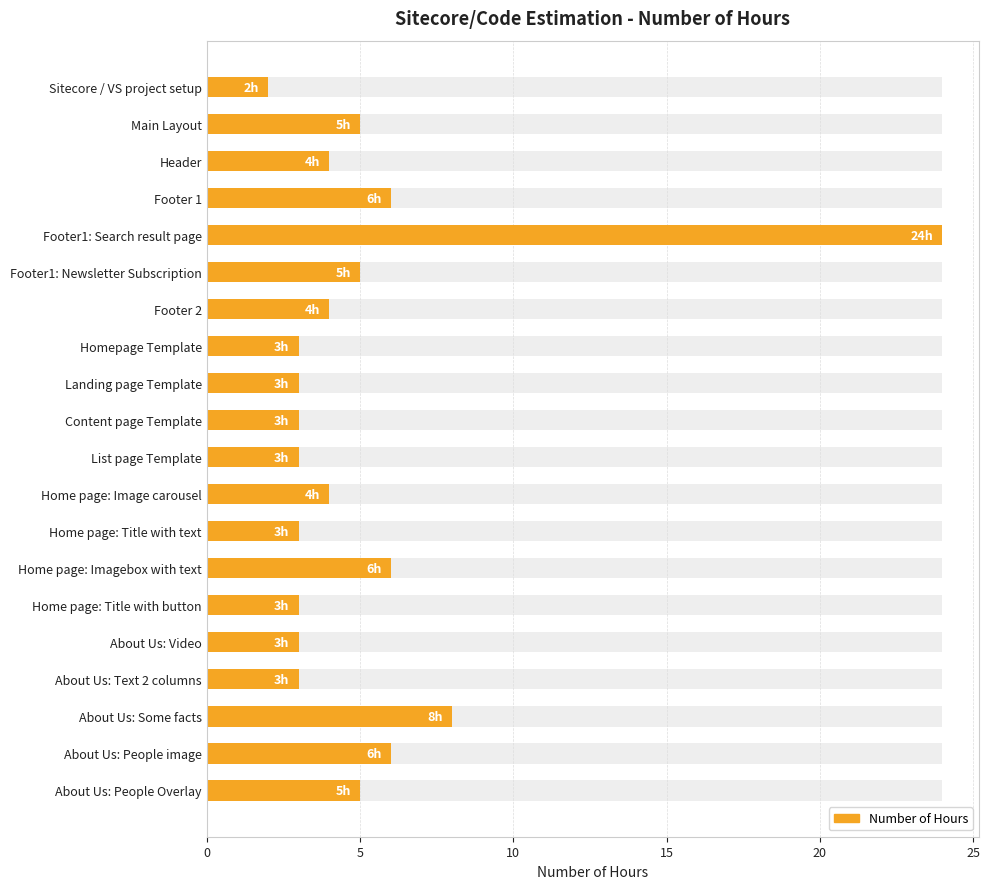

The value at About Us: Video is 3. True or false?

True